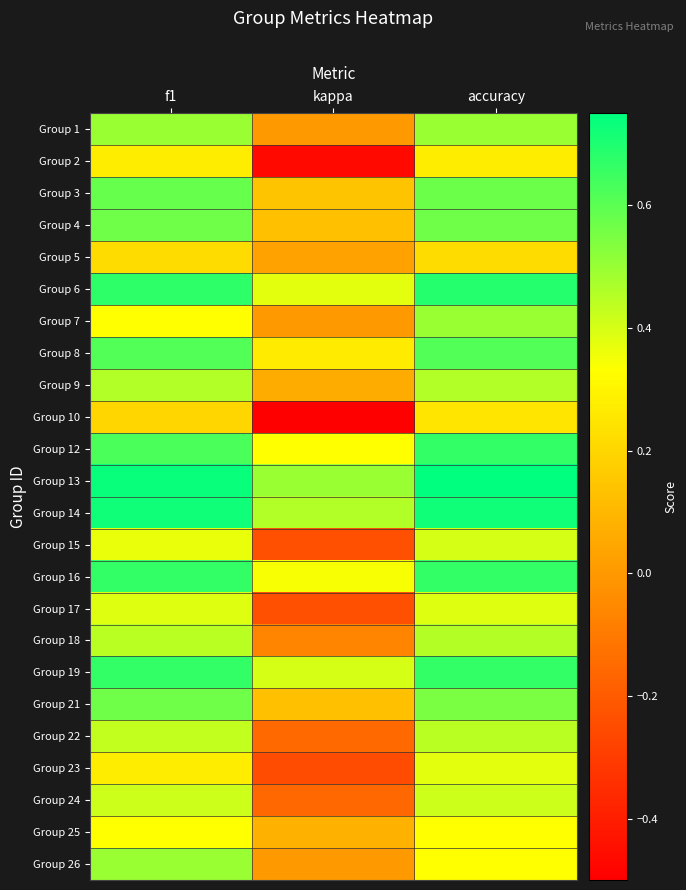

Rank the series at kappa from highest to lowest value.

Group 13, Group 14, Group 19, Group 6, Group 16, Group 12, Group 8, Group 3, Group 4, Group 21, Group 25, Group 9, Group 5, Group 1, Group 7, Group 26, Group 18, Group 22, Group 24, Group 17, Group 15, Group 23, Group 2, Group 10